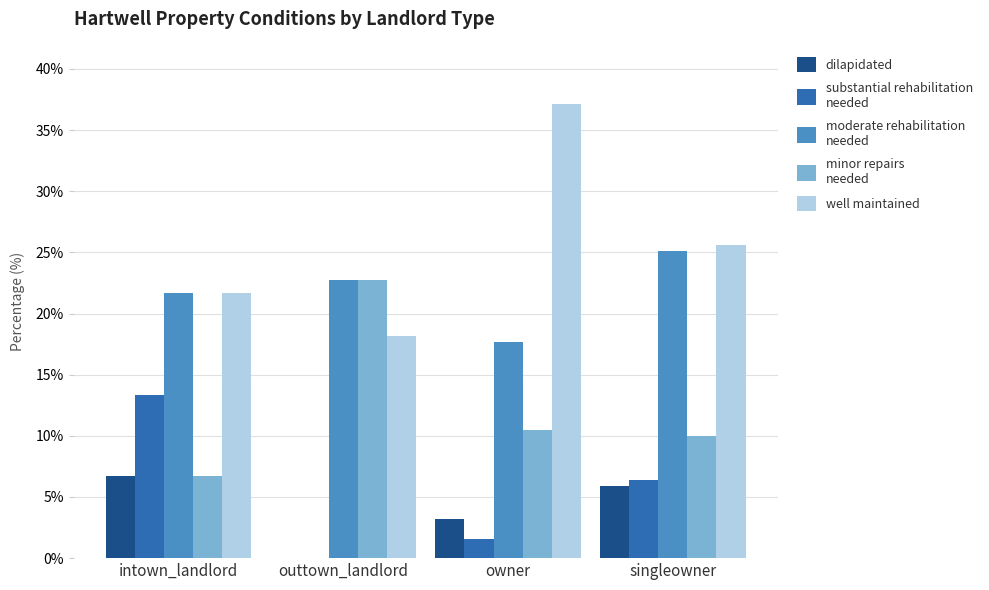

What is the maximum value shown in the chart?

37.1